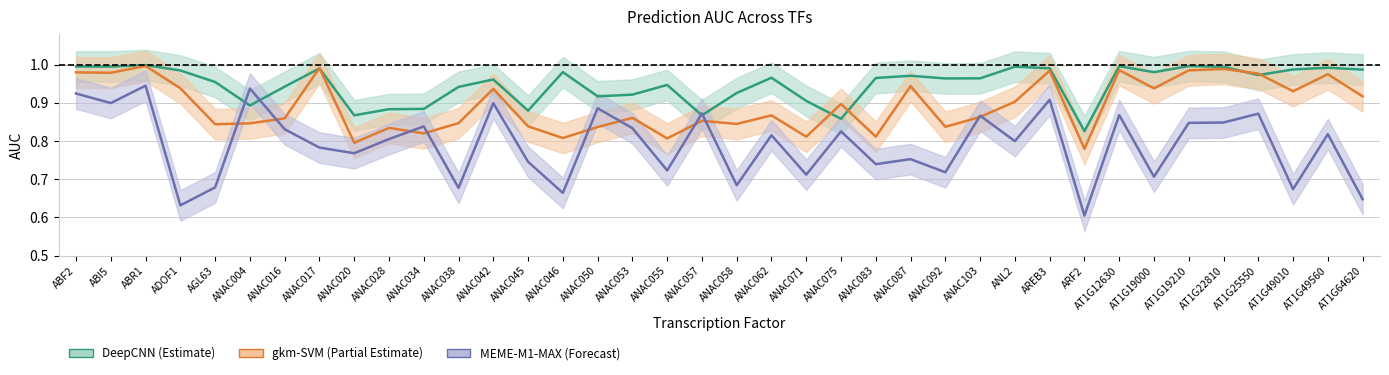

The MEME-M1-MAX series shows 0.6 at ANAC050. True or false?

False